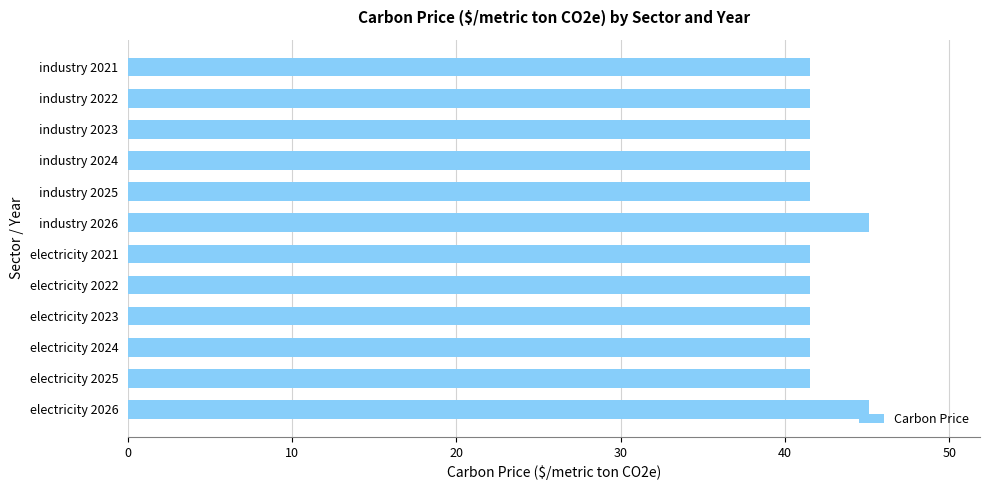

What is the difference between the maximum and minimum values?

3.6